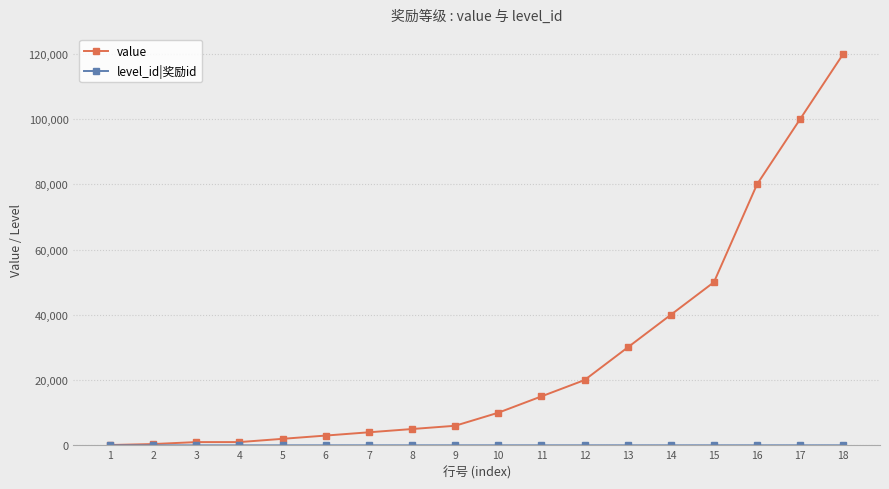

What is the value of the value point at the 12th from the left?

20000